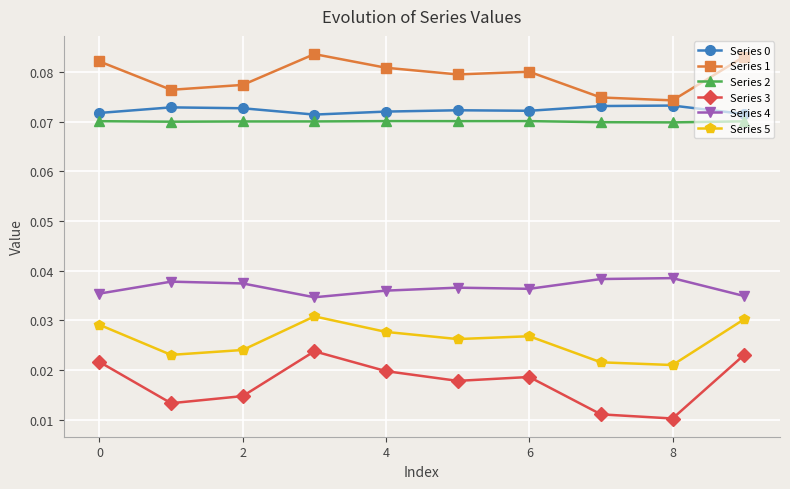

In Series 2, how many points are higher than both neighbors (excluding endpoints)?

2